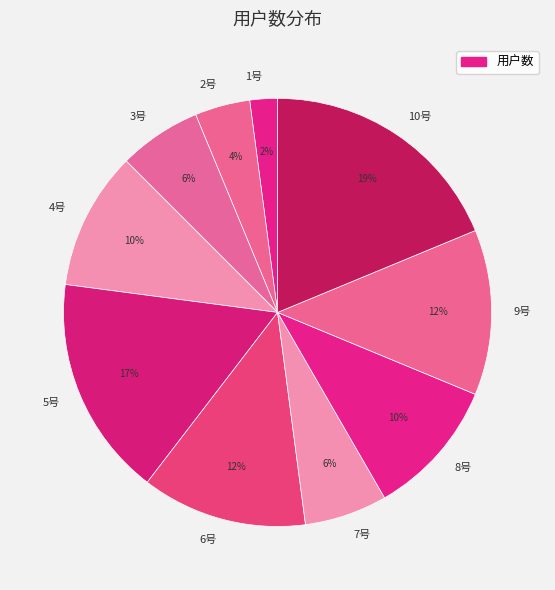

To the nearest percent, what is the difference between the 4号 and 6号 slice percentages?

2%